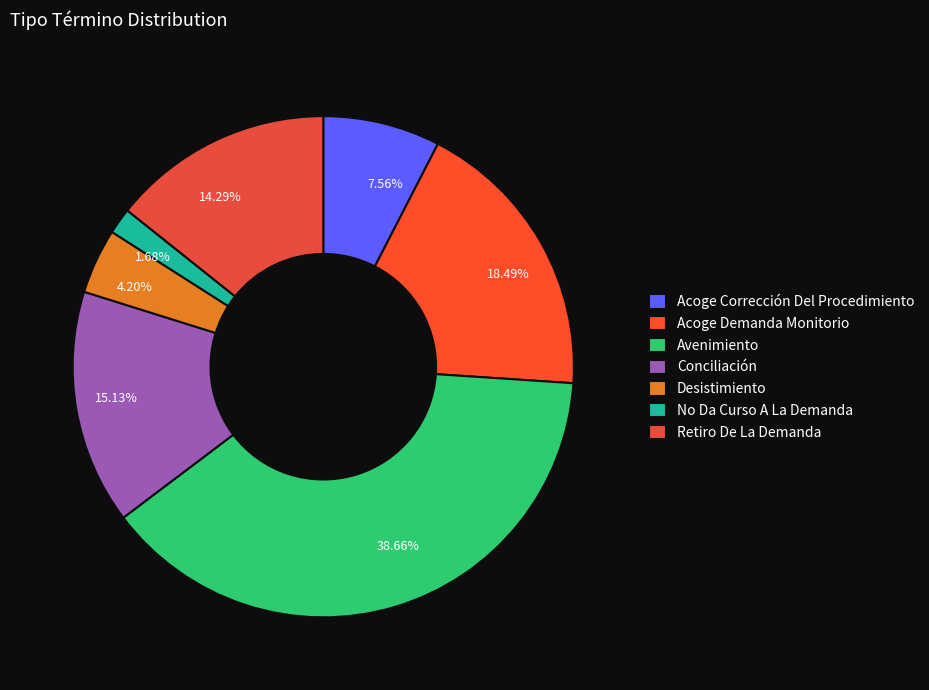

Does Conciliación represent more than half of the total?

No